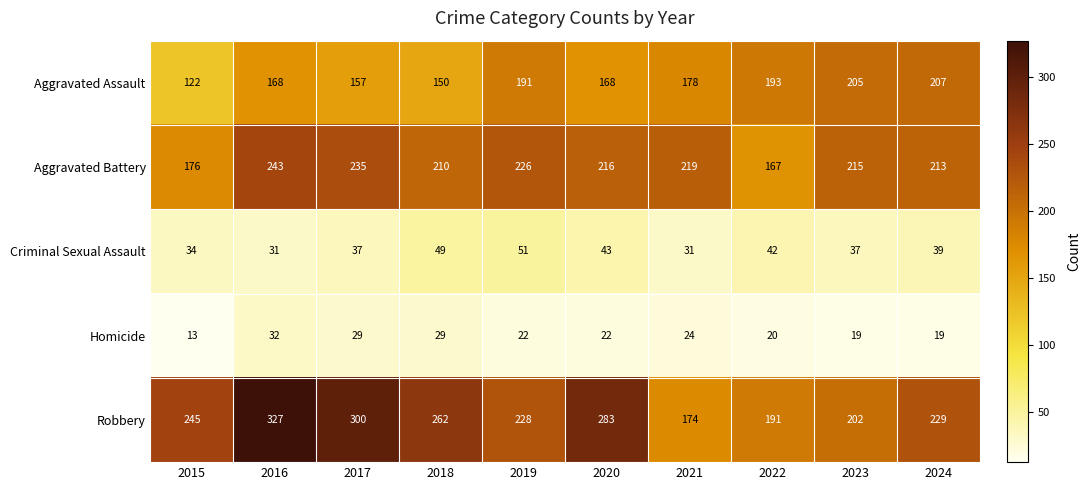

What is the highest value of the Homicide series?

32